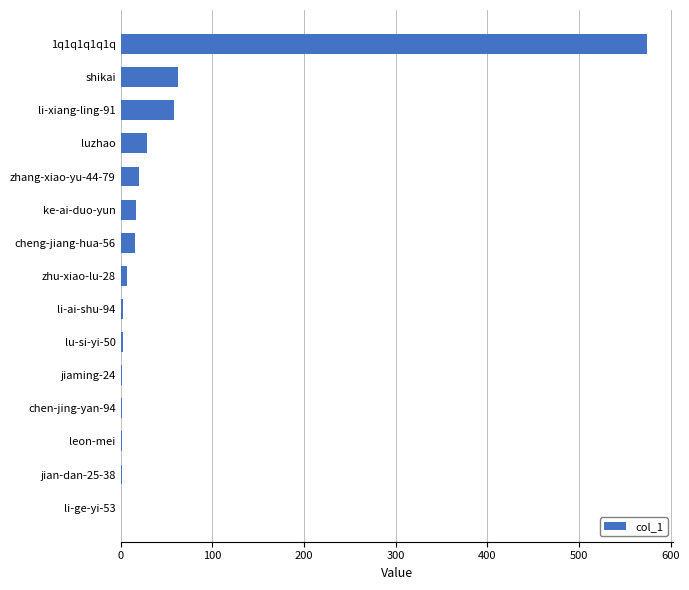

What is the maximum value shown in the chart?

574